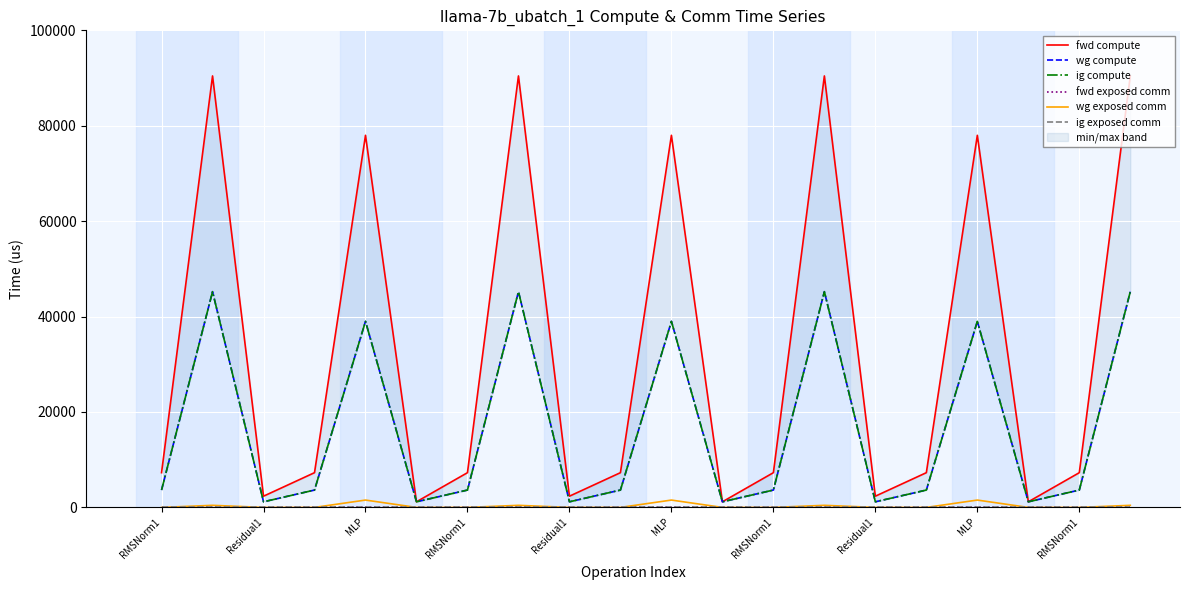

Reading right to left, transcribe all the data shown in this chart.

fwd compute: 90441.8	7280.2	1176.5	77995.7	7280.2	2353.0	90441.8	7280.2	1176.5	77995.7	7280.2	2353.0	90441.8	7280.2	1176.5	77995.7	7280.2	2353.0	90441.8	7280.2
wg compute: 45220.9	3640.1	1176.5	38997.8	3640.1	1176.5	45220.9	3640.1	1176.5	38997.8	3640.1	1176.5	45220.9	3640.1	1176.5	38997.8	3640.1	1176.5	45220.9	3640.1
ig compute: 45220.9	3640.1	1176.5	38997.8	3640.1	1176.5	45220.9	3640.1	1176.5	38997.8	3640.1	1176.5	45220.9	3640.1	1176.5	38997.8	3640.1	1176.5	45220.9	3640.1
fwd exposed comm: 0.0	0.0	0.0	0.0	0.0	0.0	0.0	0.0	0.0	0.0	0.0	0.0	0.0	0.0	0.0	0.0	0.0	0.0	0.0	0.0
wg exposed comm: 435.8	0.0	0.0	1538.7	0.0	0.0	435.8	0.0	0.0	1538.7	0.0	0.0	435.8	0.0	0.0	1538.7	0.0	0.0	435.8	0.0
ig exposed comm: 0.0	0.0	0.0	0.0	0.0	0.0	0.0	0.0	0.0	0.0	0.0	0.0	0.0	0.0	0.0	0.0	0.0	0.0	0.0	0.0